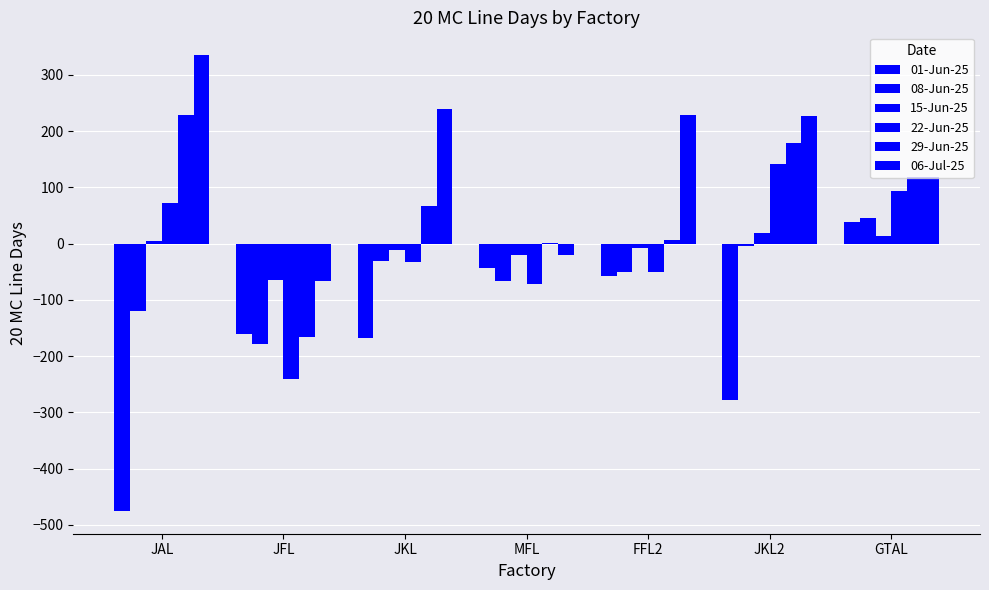

Rank the categories by 29-Jun-25 value from highest to lowest.

JAL, JKL2, GTAL, JKL, FFL2, MFL, JFL